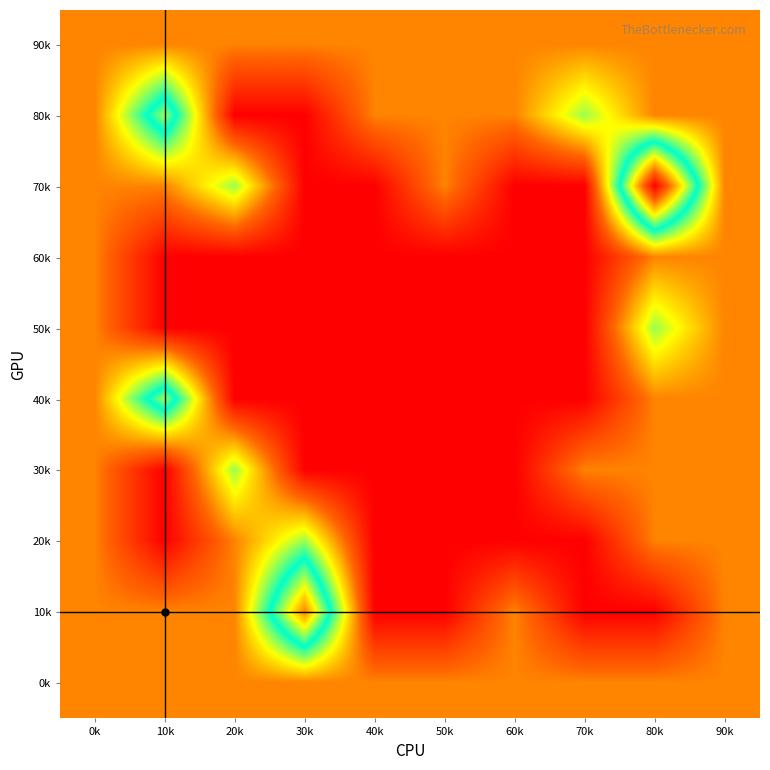

Reading right to left, extract all data points from this chart.

90k: 90k=1	80k=1	70k=1	60k=1	50k=1	40k=1	30k=1	20k=1	10k=1	0k=1
80k: 90k=1	80k=1	70k=2	60k=1	50k=1	40k=1	30k=0	20k=0	10k=3	0k=1
70k: 90k=1	80k=5	70k=0	60k=0	50k=1	40k=0	30k=0	20k=2	10k=1	0k=1
60k: 90k=1	80k=1	70k=0	60k=0	50k=0	40k=0	30k=0	20k=0	10k=0	0k=1
50k: 90k=1	80k=2	70k=0	60k=0	50k=0	40k=0	30k=0	20k=0	10k=0	0k=1
40k: 90k=1	80k=1	70k=0	60k=0	50k=0	40k=0	30k=0	20k=0	10k=3	0k=1
30k: 90k=1	80k=1	70k=1	60k=0	50k=0	40k=0	30k=0	20k=2	10k=0	0k=1
20k: 90k=1	80k=1	70k=0	60k=0	50k=0	40k=0	30k=2	20k=1	10k=0	0k=1
10k: 90k=1	80k=0	70k=0	60k=1	50k=0	40k=0	30k=4	20k=1	10k=1	0k=1
0k: 90k=1	80k=1	70k=1	60k=1	50k=1	40k=1	30k=1	20k=1	10k=1	0k=1